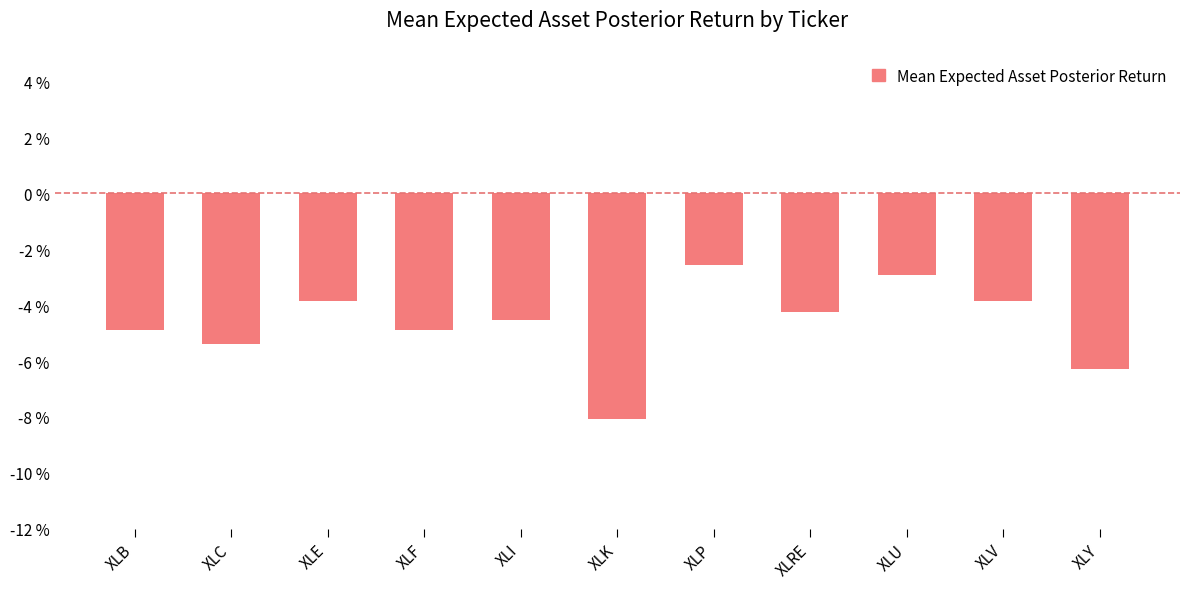

What is the sum of the values at XLRE and XLB?

-0.1